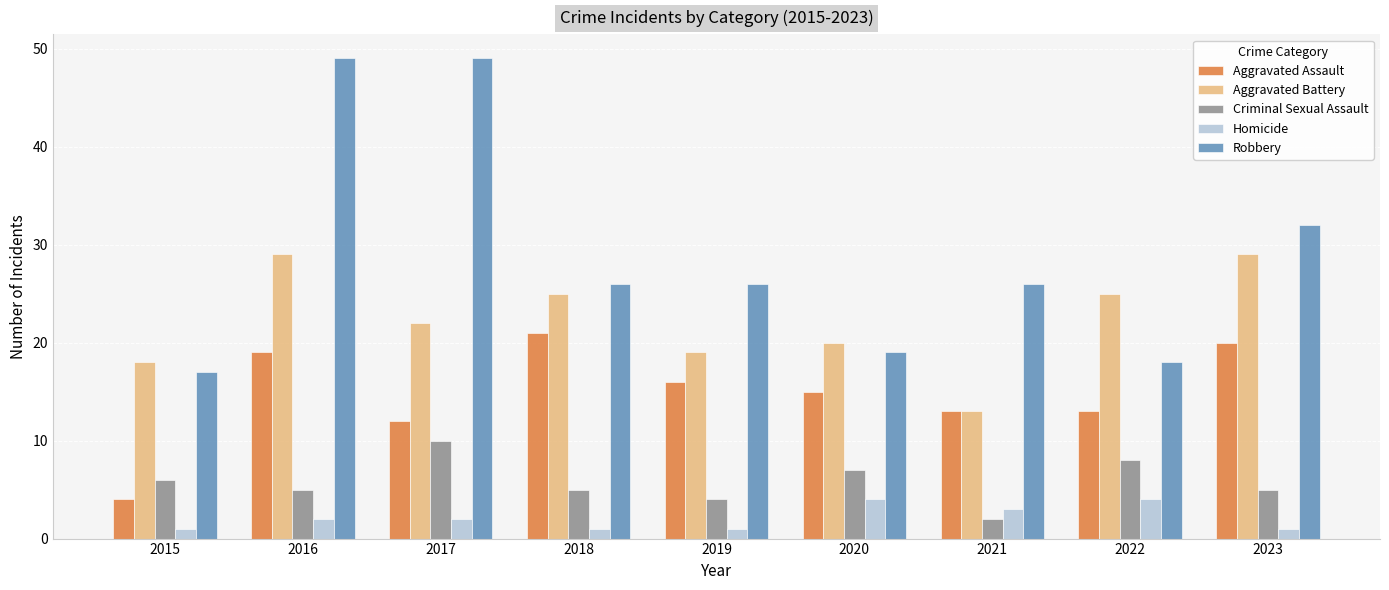

Which series has the largest total across all categories?

Robbery